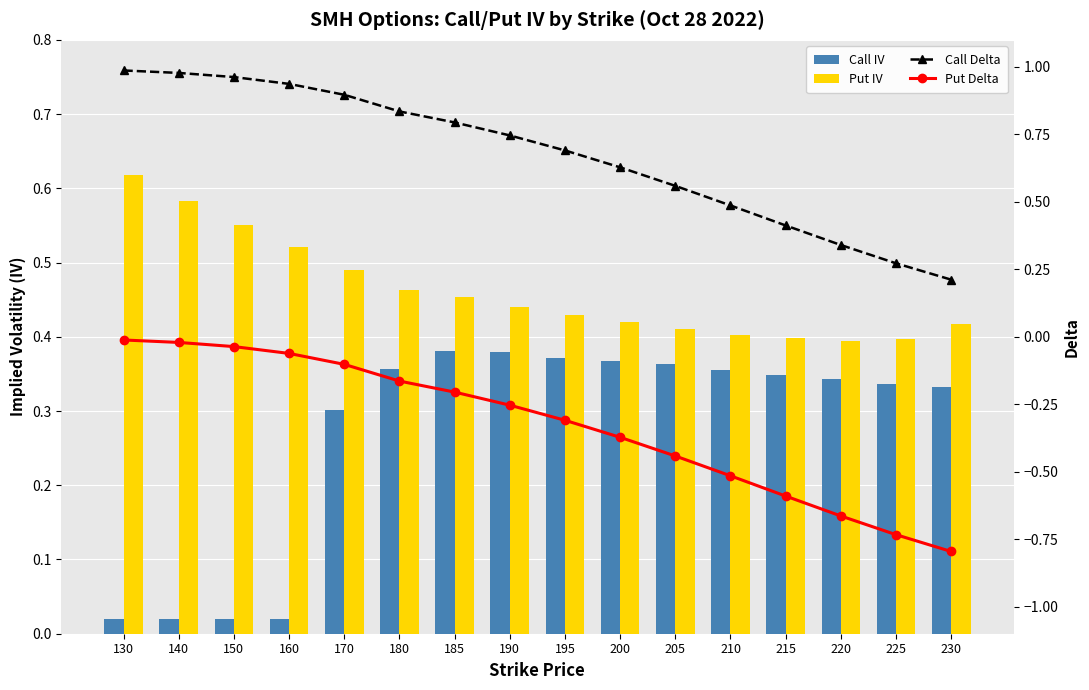

Reading left to right, extract all data points from this chart.

Call IV: 0.0	0.0	0.0	0.0	0.3	0.4	0.4	0.4	0.4	0.4	0.4	0.4	0.3	0.3	0.3	0.3
Put IV: 0.6	0.6	0.6	0.5	0.5	0.5	0.5	0.4	0.4	0.4	0.4	0.4	0.4	0.4	0.4	0.4
Call Delta: 1.0	1.0	1.0	0.9	0.9	0.8	0.8	0.7	0.7	0.6	0.6	0.5	0.4	0.3	0.3	0.2
Put Delta: -0.0	-0.0	-0.0	-0.1	-0.1	-0.2	-0.2	-0.3	-0.3	-0.4	-0.4	-0.5	-0.6	-0.7	-0.7	-0.8